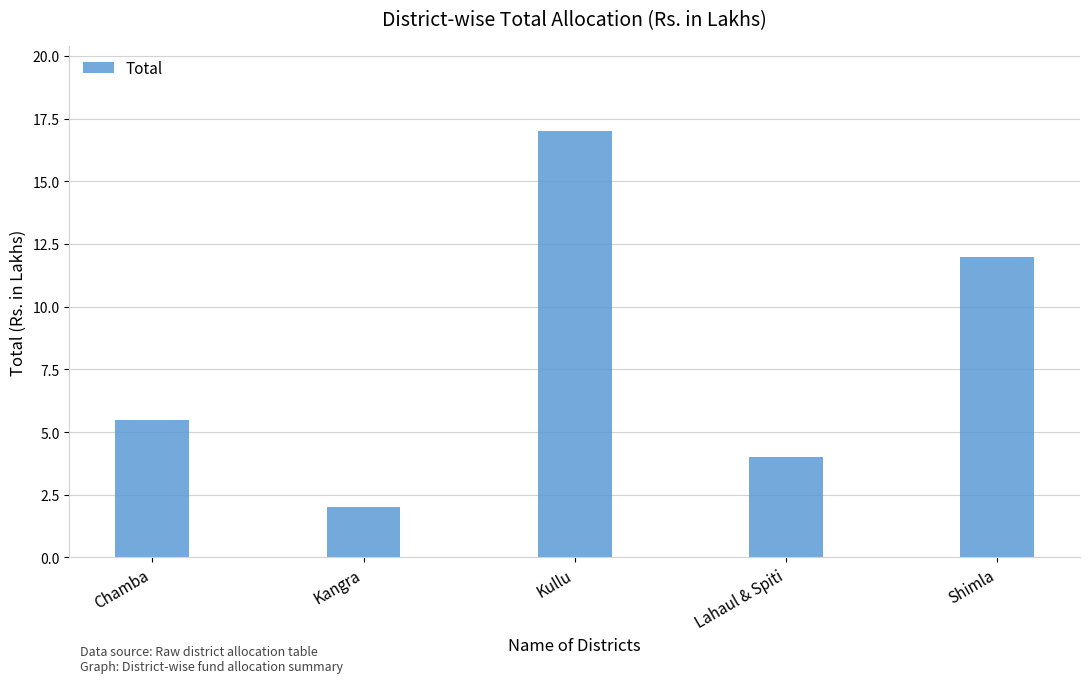

Reading left to right, extract all data points from this chart.

Chamba=5.5	Kangra=2.0	Kullu=17.0	Lahaul & Spiti=4.0	Shimla=12.0